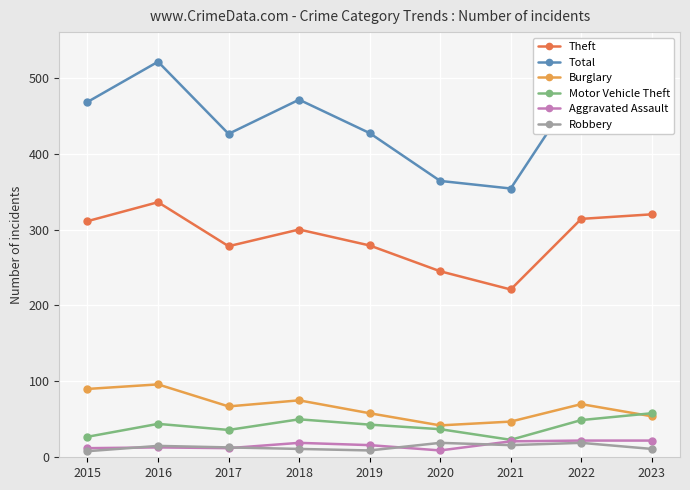

Which series has the largest range (max minus min)?

Total